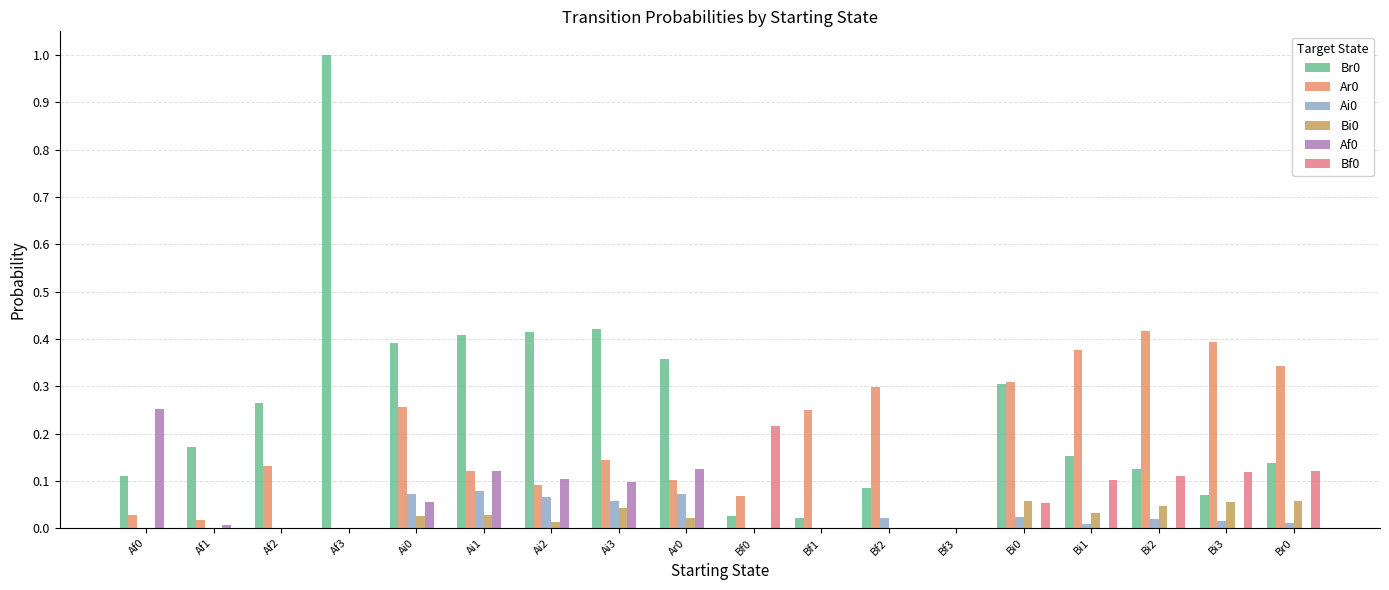

How many groups of bars are there?

18